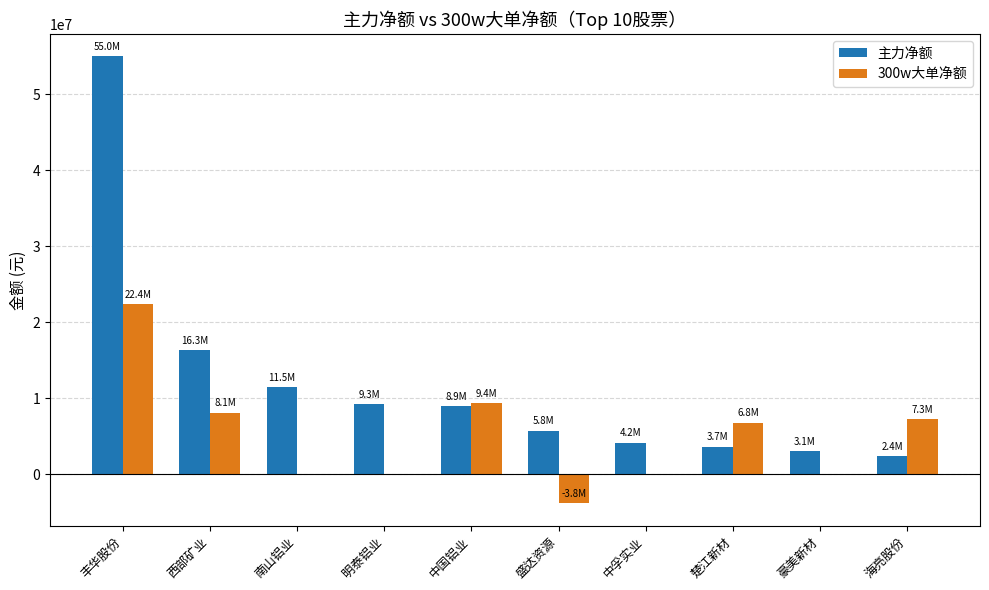

Reading right to left, what are all the values shown in this chart?

主力净额: 海亮股份=2412909	豪美新材=3063089	楚江新材=3655672	中孚实业=4179931	盛达资源=5764024	中国铝业=8943167	明泰铝业=9259167	南山铝业=11476097	西部矿业=16342867	丰华股份=55004096
300w大单净额: 海亮股份=7312047	豪美新材=0	楚江新材=6819999	中孚实业=0	盛达资源=-3805526	中国铝业=9366659	明泰铝业=0	南山铝业=0	西部矿业=8145732	丰华股份=22364997